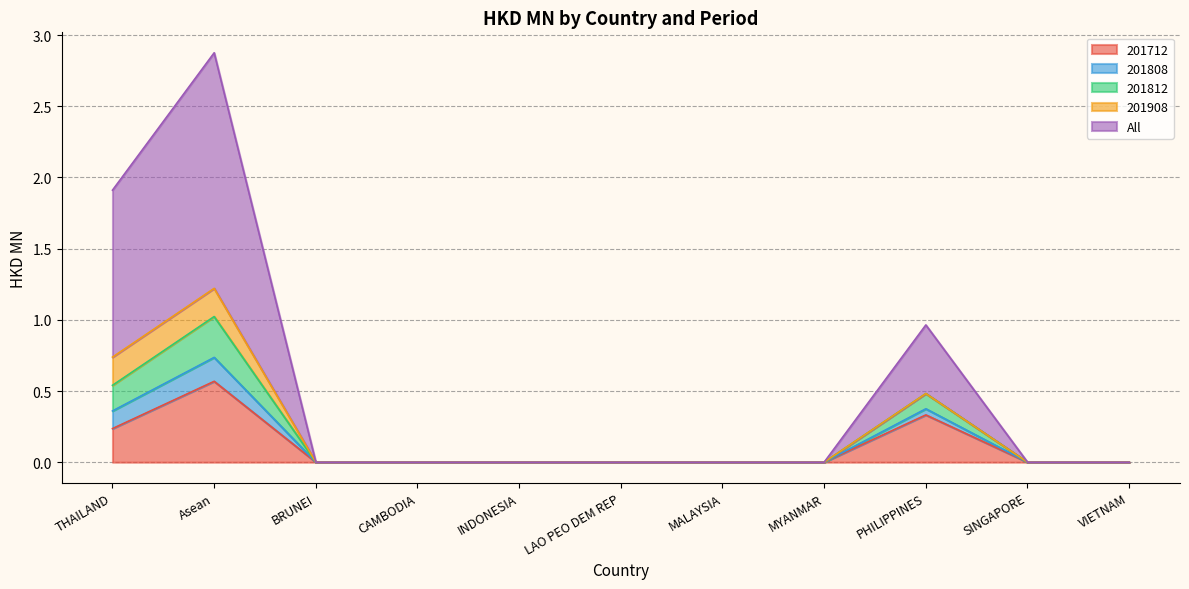

Is it true that 201712 equals 0.3 at SINGAPORE?

False